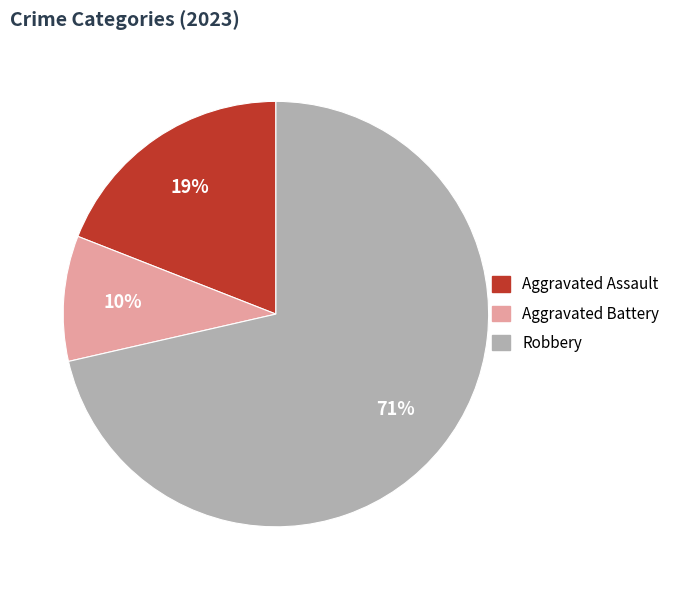

Which has a higher value, Aggravated Assault or Robbery?

Robbery